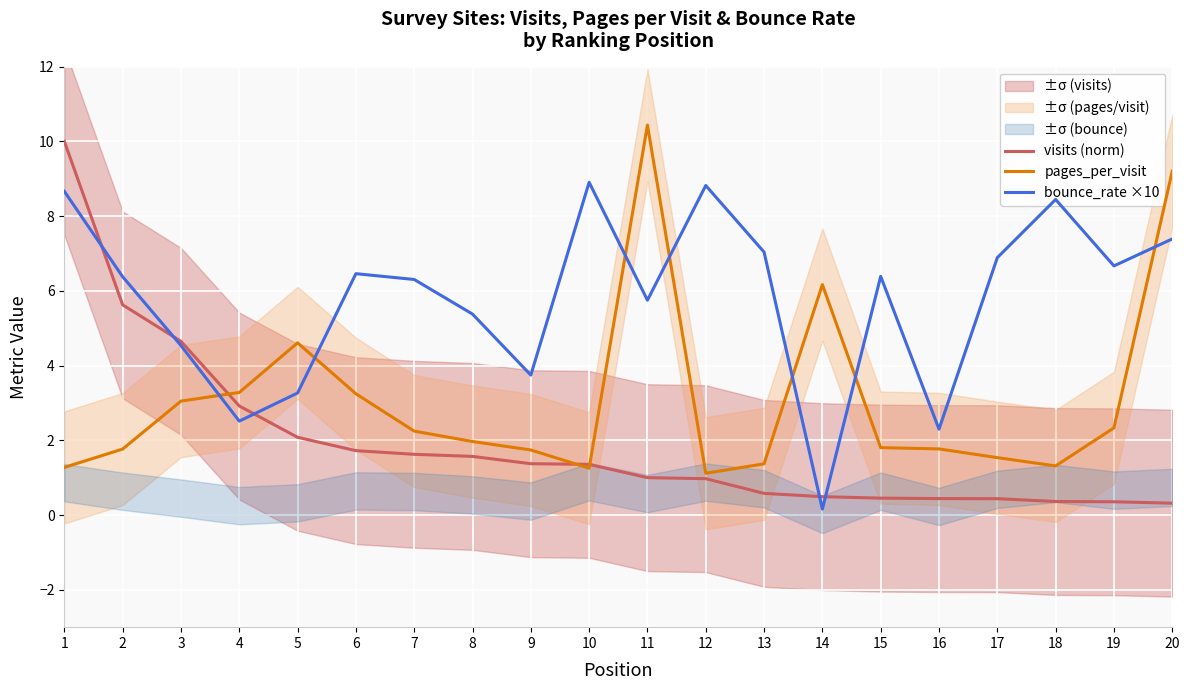

How many values in the bounce_rate ×10 series exceed 6?

12